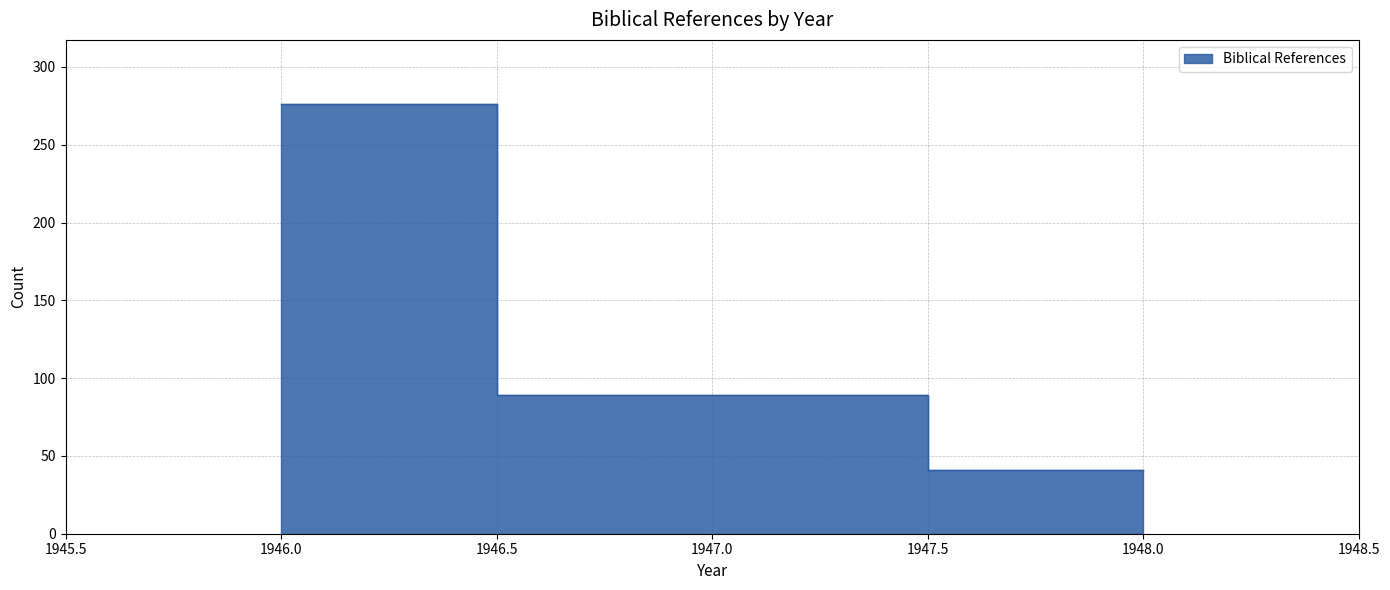

Reading right to left, list all the values displayed in this chart.

1948=41	1947=89	1946=276